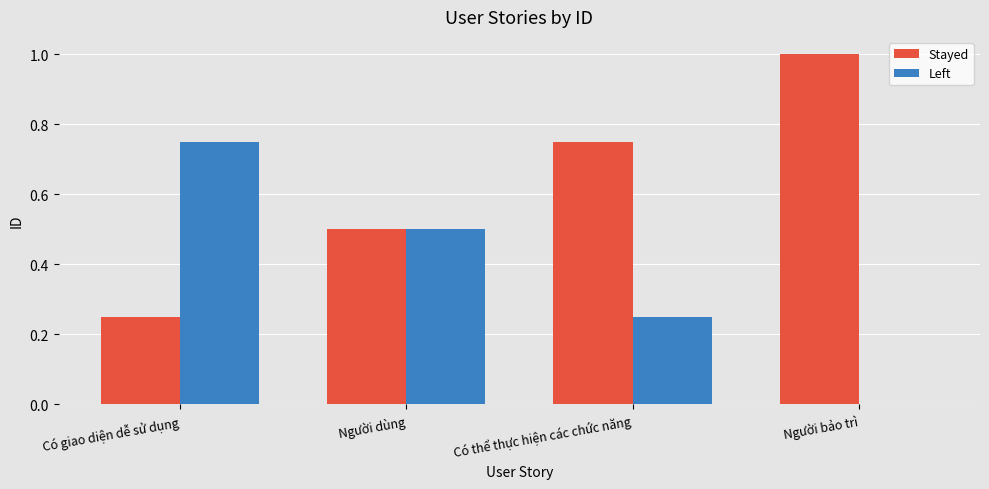

Is the value of Left at Người dùng greater than the value of Stayed at Có giao diện dễ sử dụng?

Yes